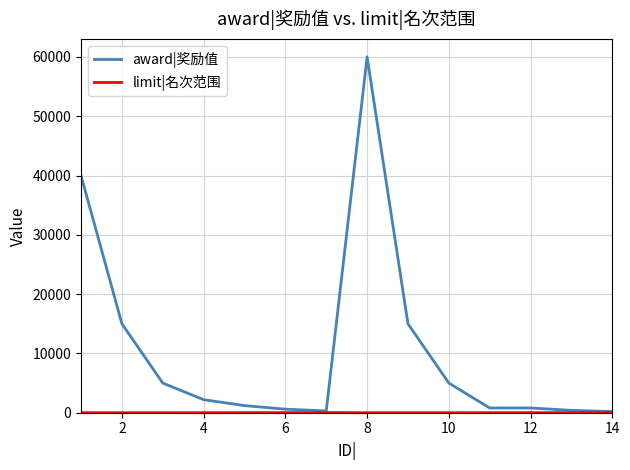

Which series has the largest range (max minus min)?

award|奖励值